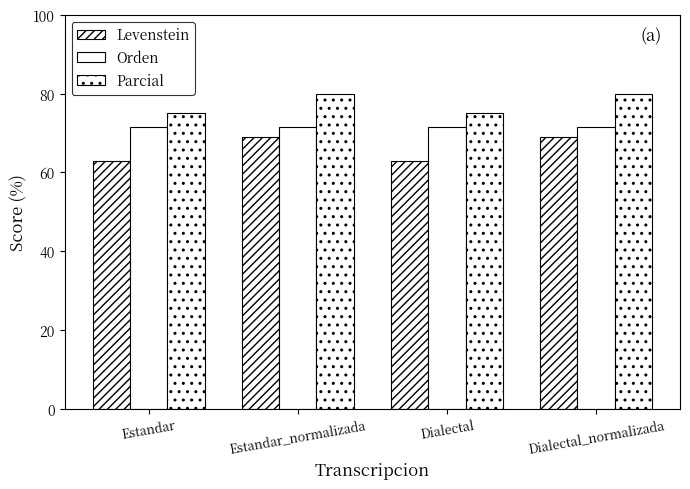

What is the label of the 1st bar from the right?

Dialectal_normalizada